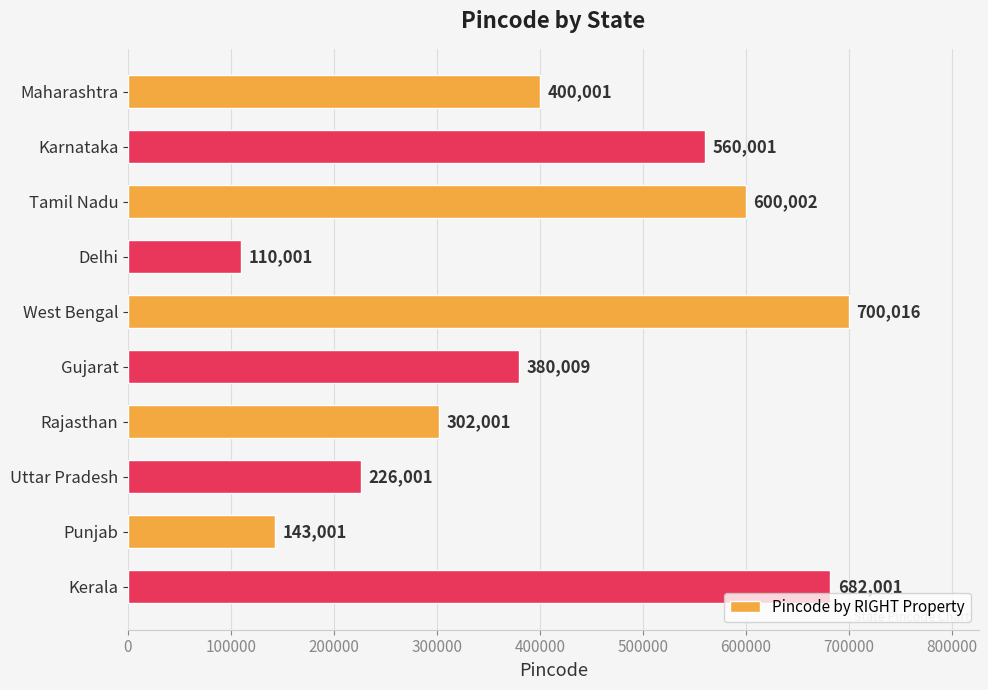

How many distinct data groups are displayed?

1